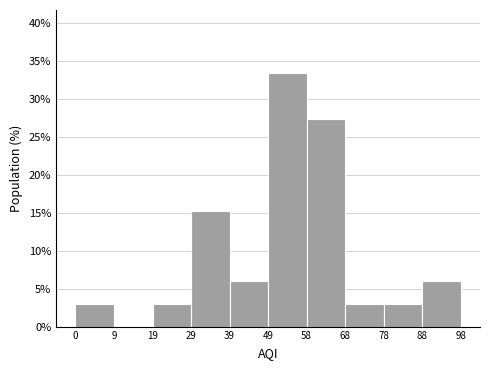

How tall is the bar that spans 68 to 78 on the x-axis? The values are not printed on the chart, so give them approximately, as read against the axis.

3.0